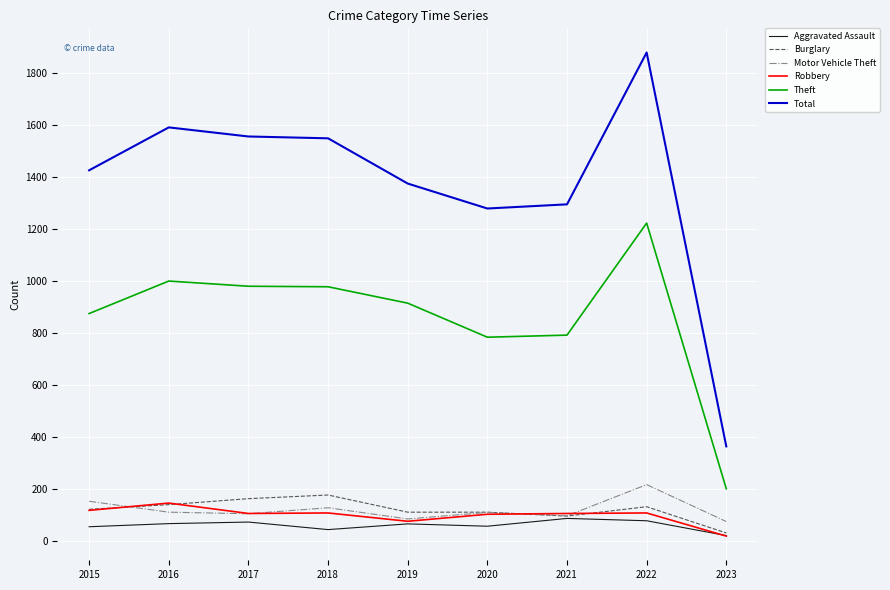

Between 2021 and 2022, which series saw the biggest shift?

Total